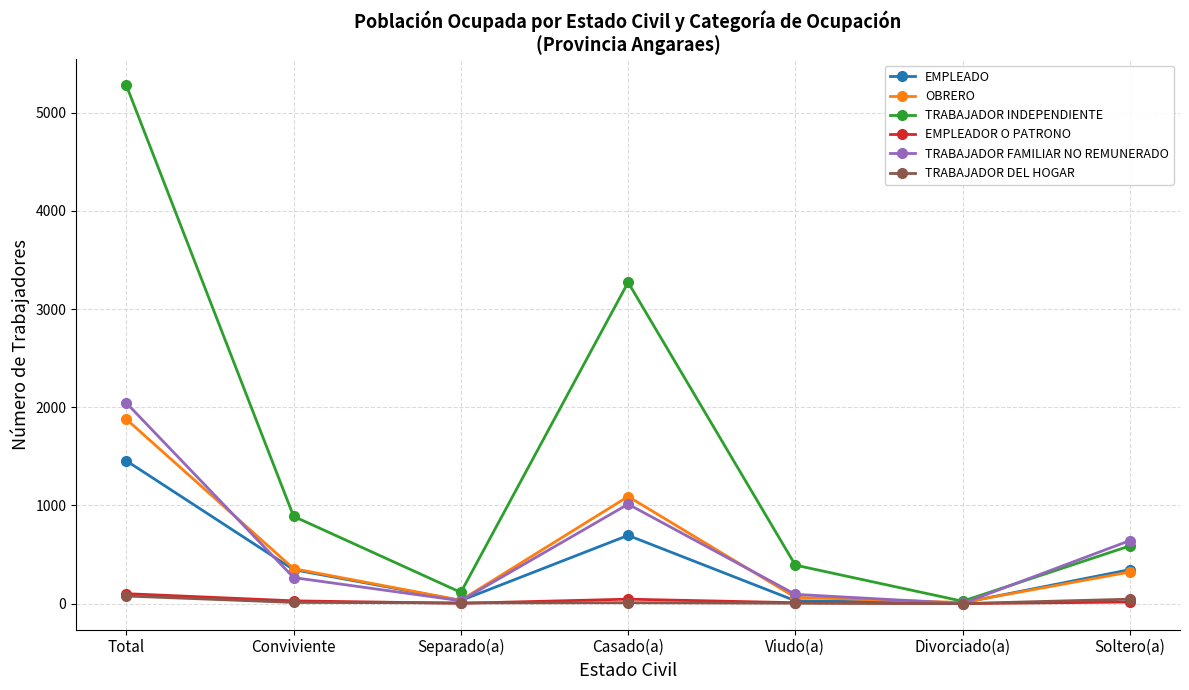

Which series changed the most between Separado(a) and Soltero(a)?

TRABAJADOR FAMILIAR NO REMUNERADO